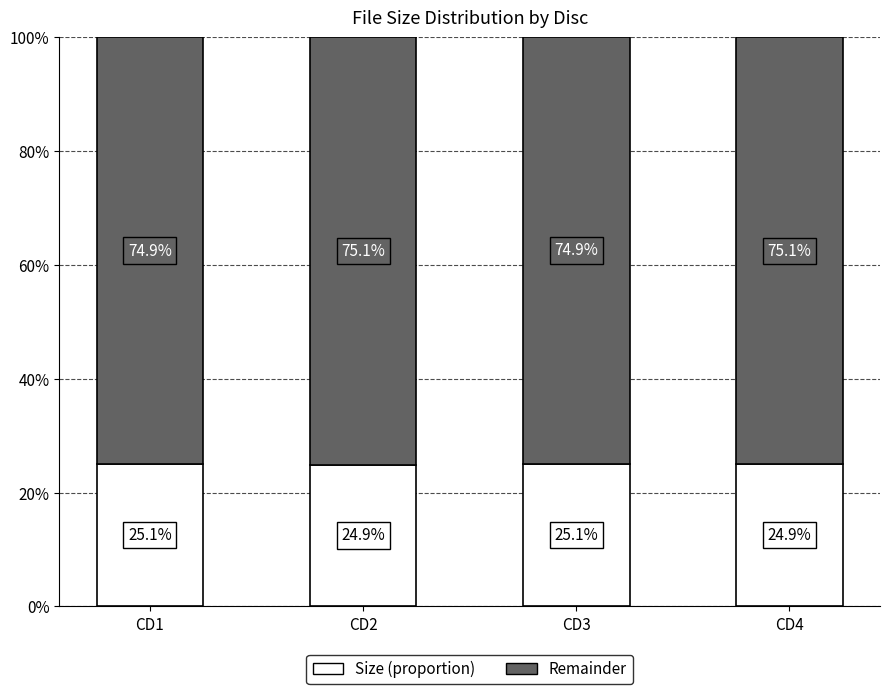

What is the sum of the Size (proportion) values at CD3 and CD2?

50.0